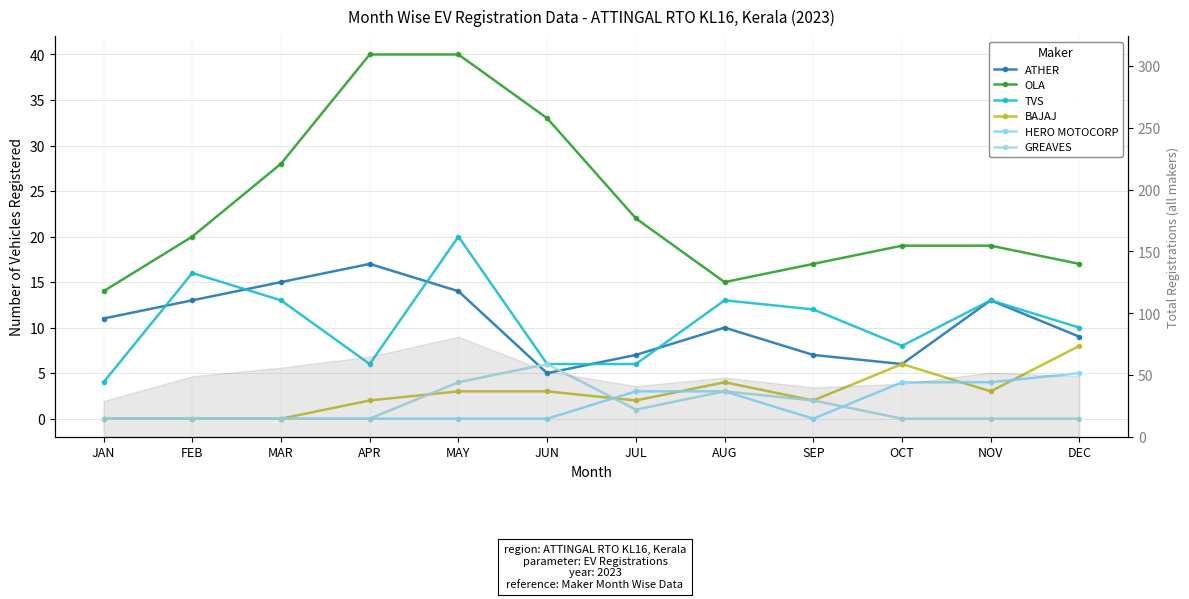

Where is the first local minimum for BAJAJ?

JUL